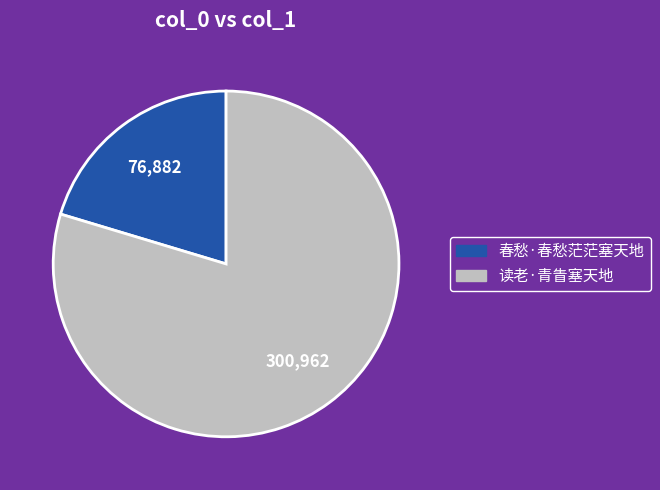

What is the largest slice in the pie chart?

读老·青眚塞天地